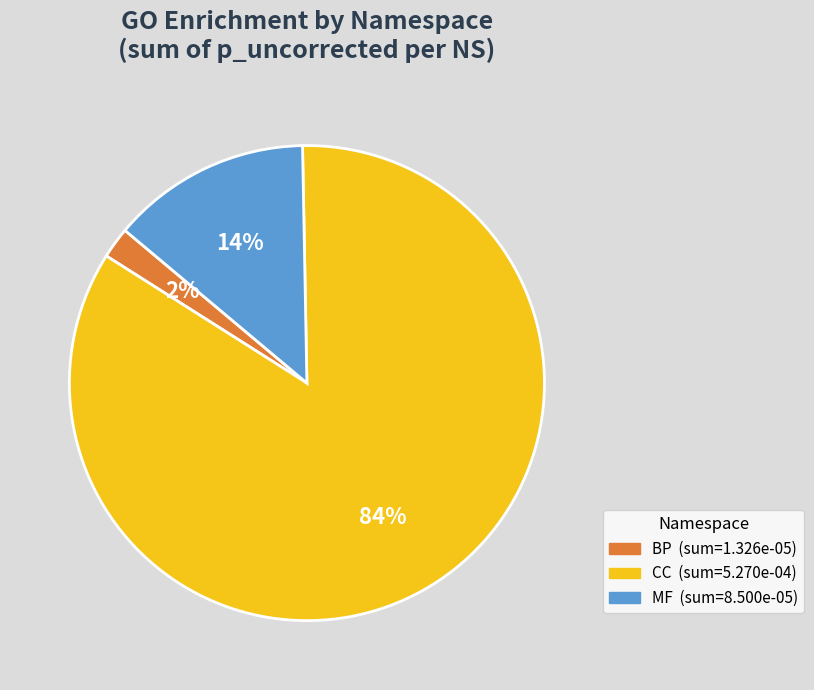

Is there any slice that represents more than half of the pie?

Yes